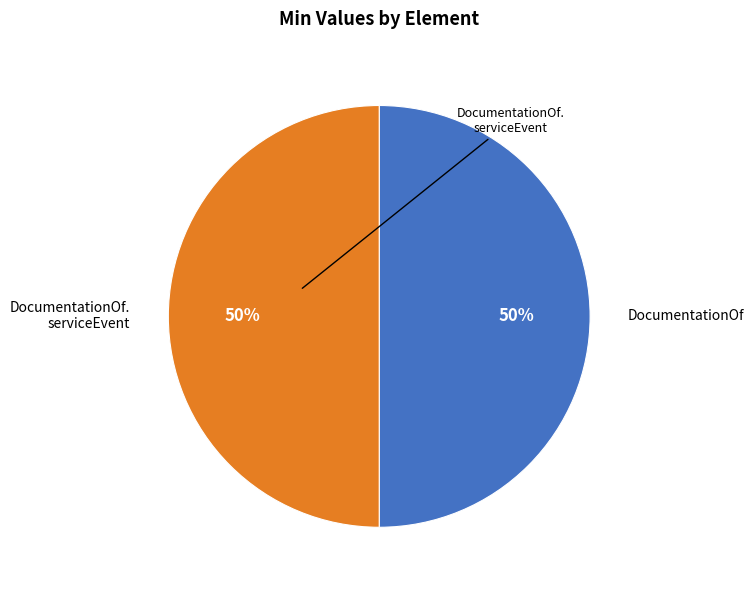

The DocumentationOf slice represents 50% of the pie. True or false?

True